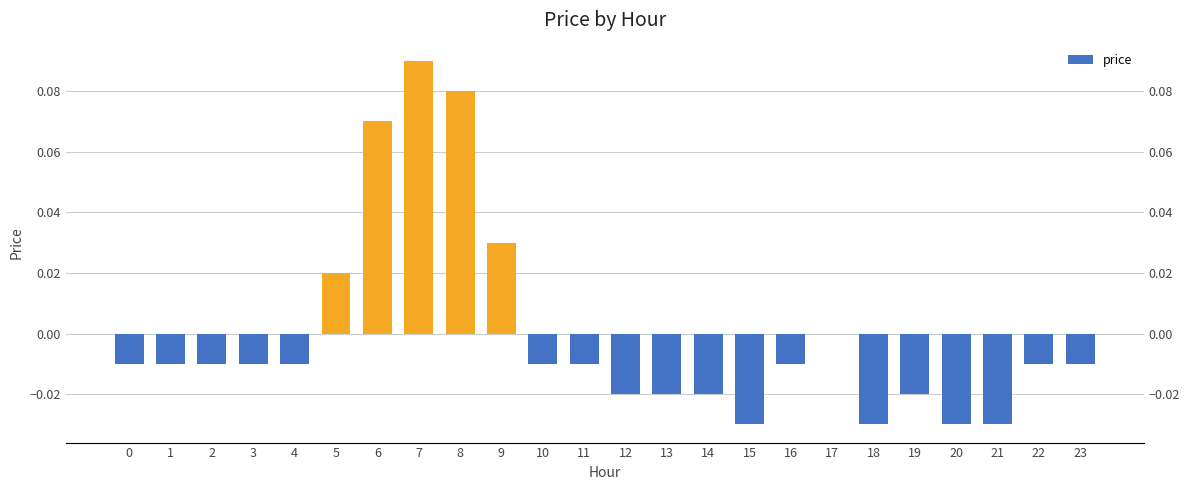

Count the number of categories in the chart.

24